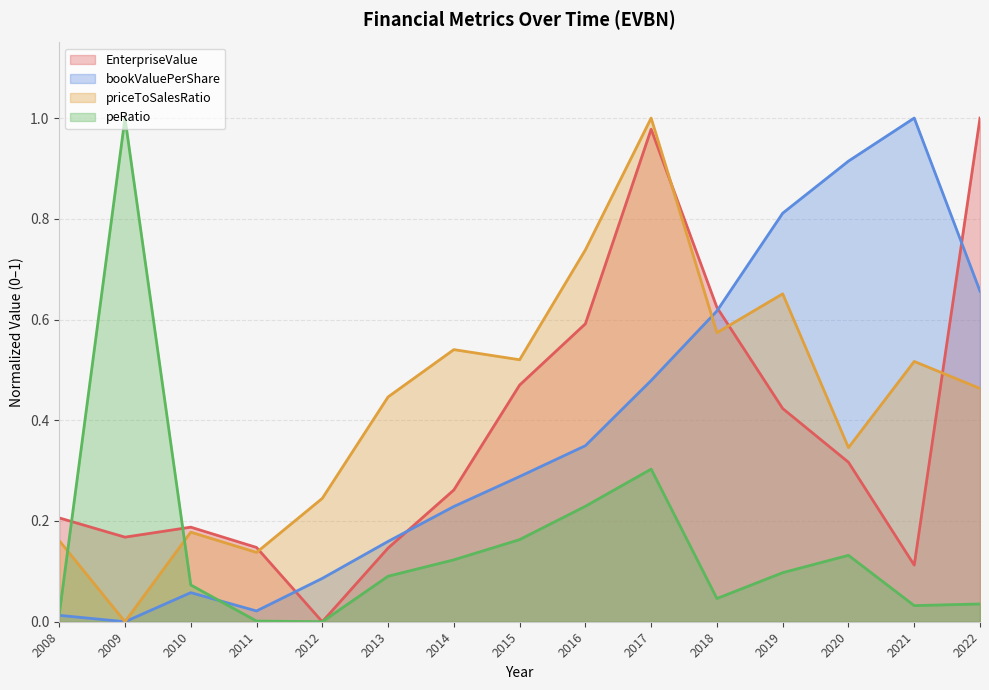

Reading right to left, list all the values displayed in this chart.

EnterpriseValue: 2022=1.0	2021=0.1	2020=0.3	2019=0.4	2018=0.6	2017=1.0	2016=0.6	2015=0.5	2014=0.3	2013=0.1	2012=0.0	2011=0.1	2010=0.2	2009=0.2	2008=0.2
bookValuePerShare: 2022=0.7	2021=1.0	2020=0.9	2019=0.8	2018=0.6	2017=0.5	2016=0.3	2015=0.3	2014=0.2	2013=0.2	2012=0.1	2011=0.0	2010=0.1	2009=0.0	2008=0.0
priceToSalesRatio: 2022=0.5	2021=0.5	2020=0.3	2019=0.7	2018=0.6	2017=1.0	2016=0.7	2015=0.5	2014=0.5	2013=0.4	2012=0.2	2011=0.1	2010=0.2	2009=0.0	2008=0.2
peRatio: 2022=0.0	2021=0.0	2020=0.1	2019=0.1	2018=0.0	2017=0.3	2016=0.2	2015=0.2	2014=0.1	2013=0.1	2012=0.0	2011=0.0	2010=0.1	2009=1.0	2008=0.0